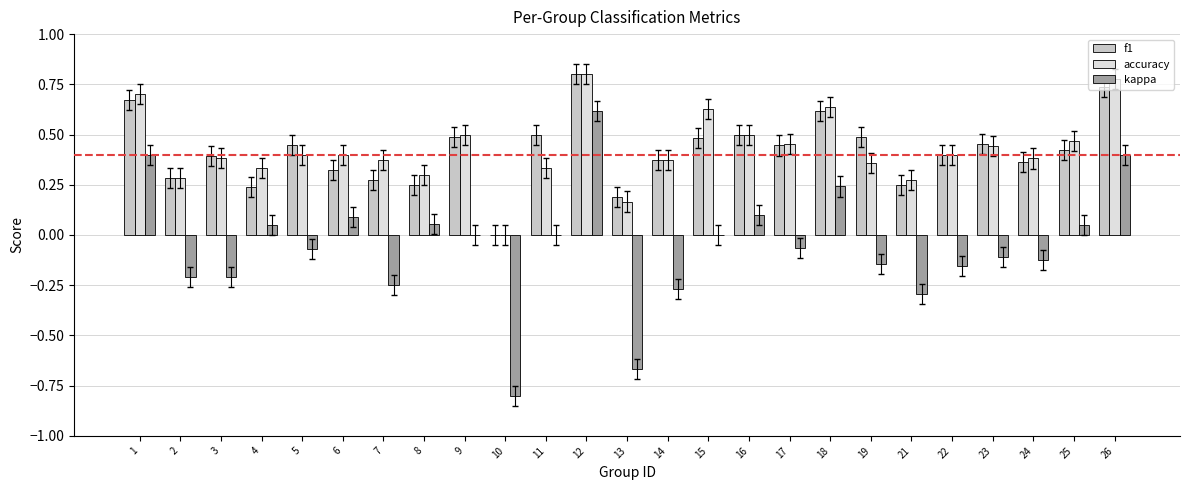

At which category is the sum across all series the highest?

12